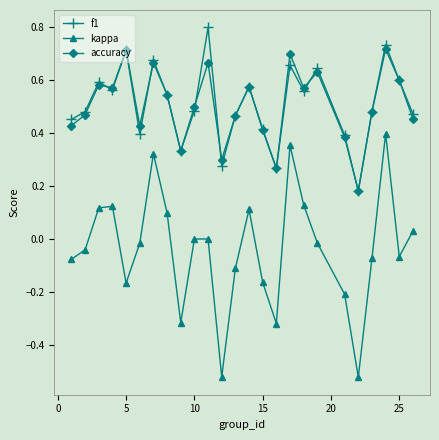

True or false: kappa and accuracy cross at least once.

False